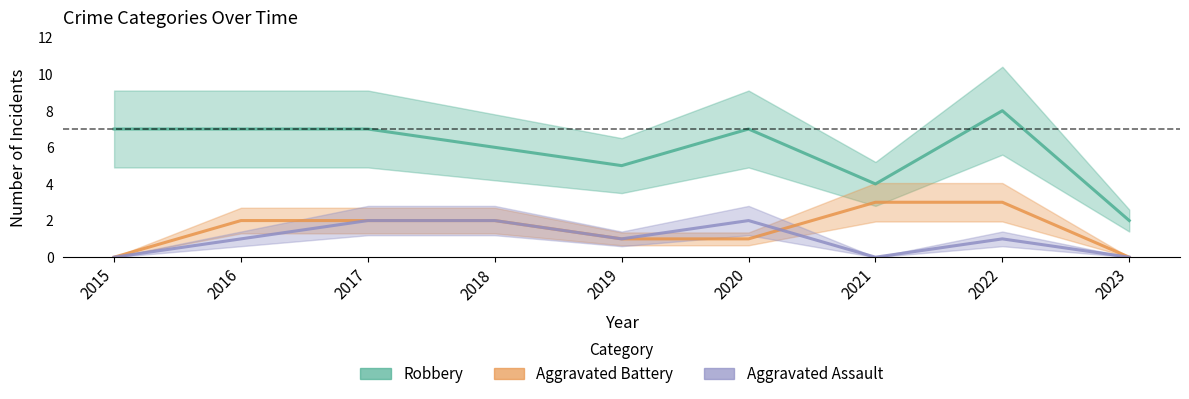

The value of Aggravated Assault at 2022 is 1. True or false?

True